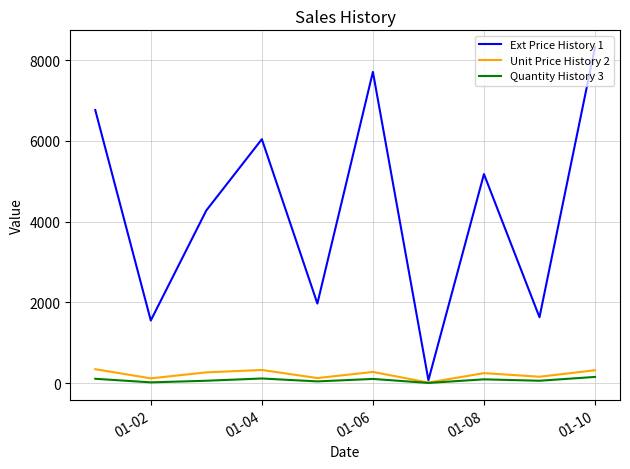

Which series has the widest spread of values?

Ext Price History 1